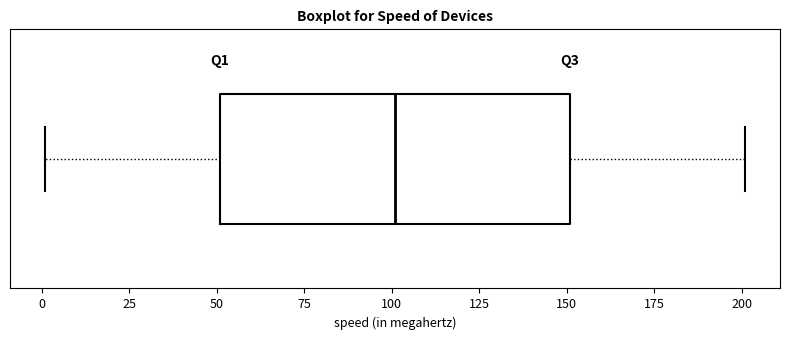

Read this box plot against the x-axis: the position of the median line, the range covered by the box, and the ends of both whiskers. The values are not printed on the chart, so give them approximately, as read against the axis.

median 100, box 50 to 150, whiskers 0 to 200